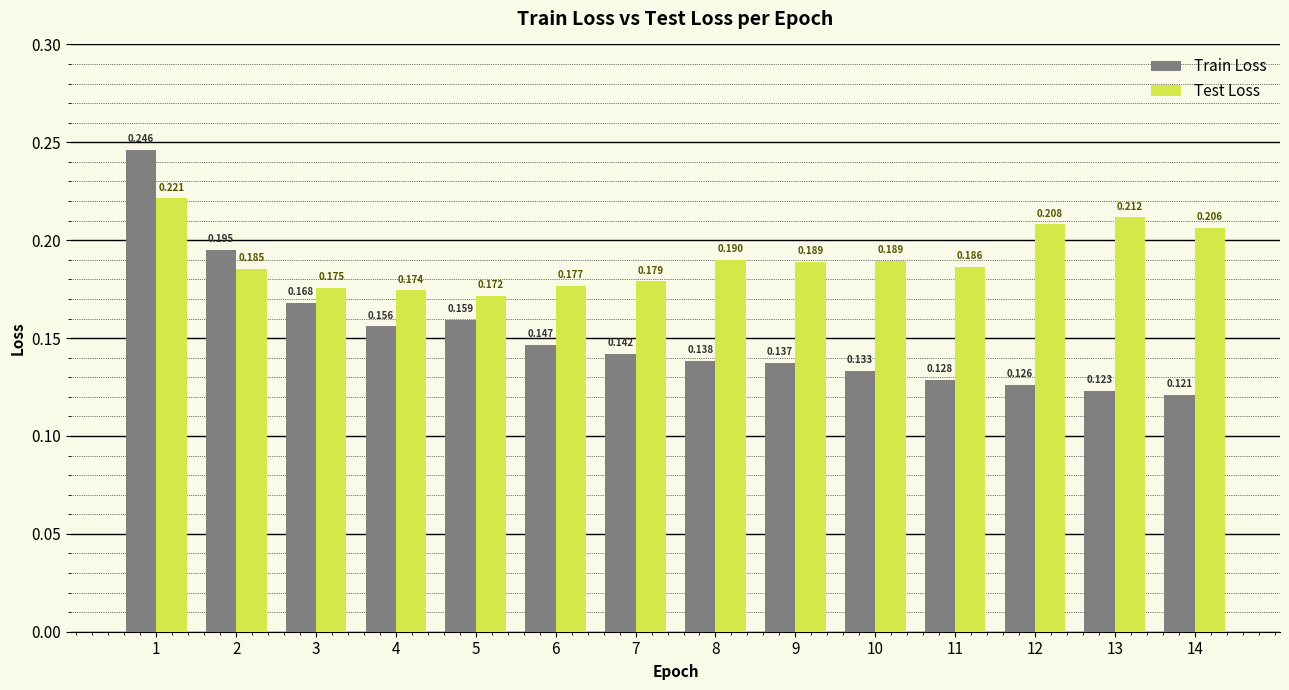

What is the sum of the Train Loss values at 10 and 14?

0.3